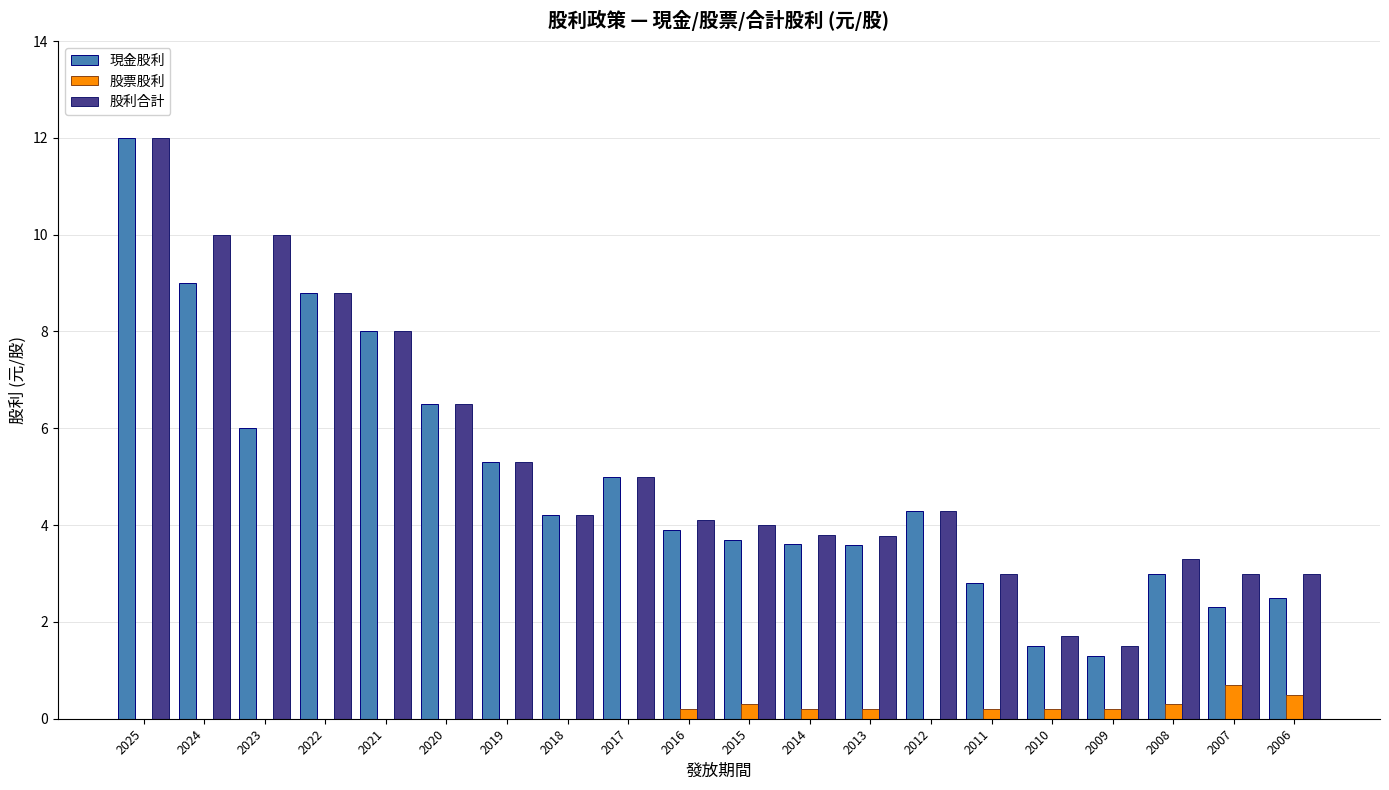

What is the average value of the 現金股利 series?

4.9